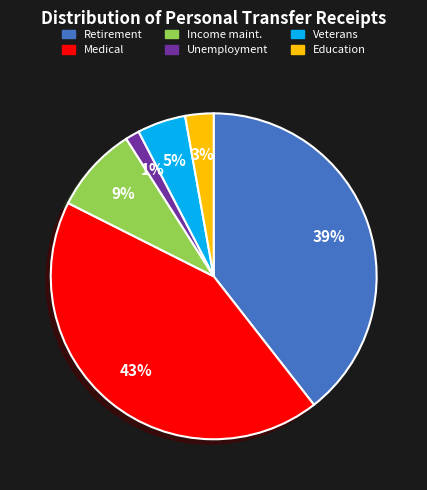

Does any single category account for the majority?

No